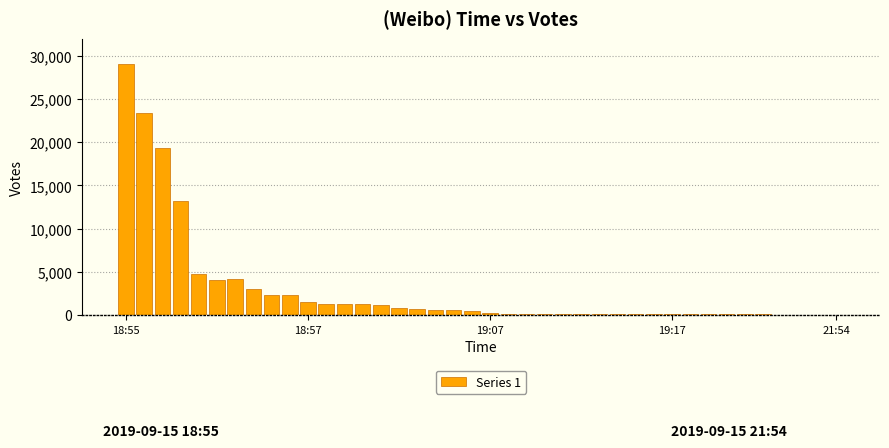

How many data points does each series have?

40